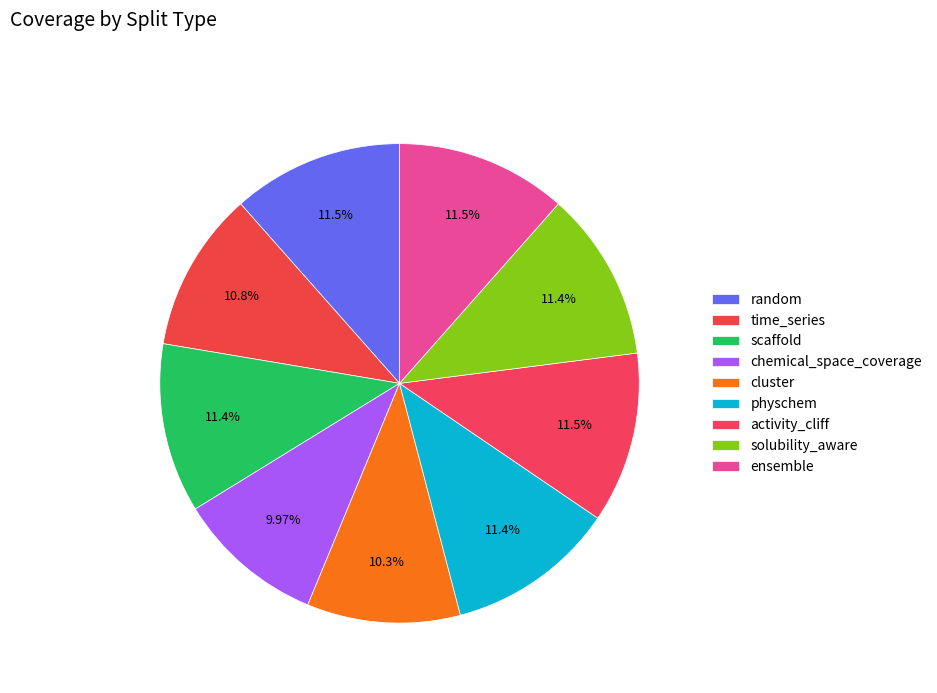

Is it true that time_series is 1% of the pie?

False